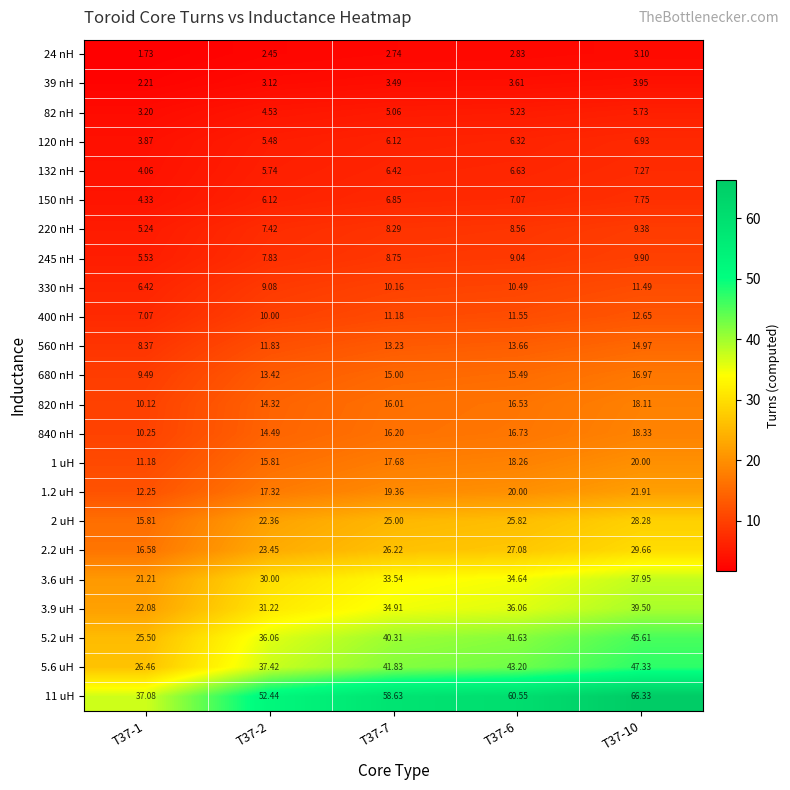

Is the value of 3.9 uH at T37-1 greater than the value of 840 nH at T37-2?

Yes